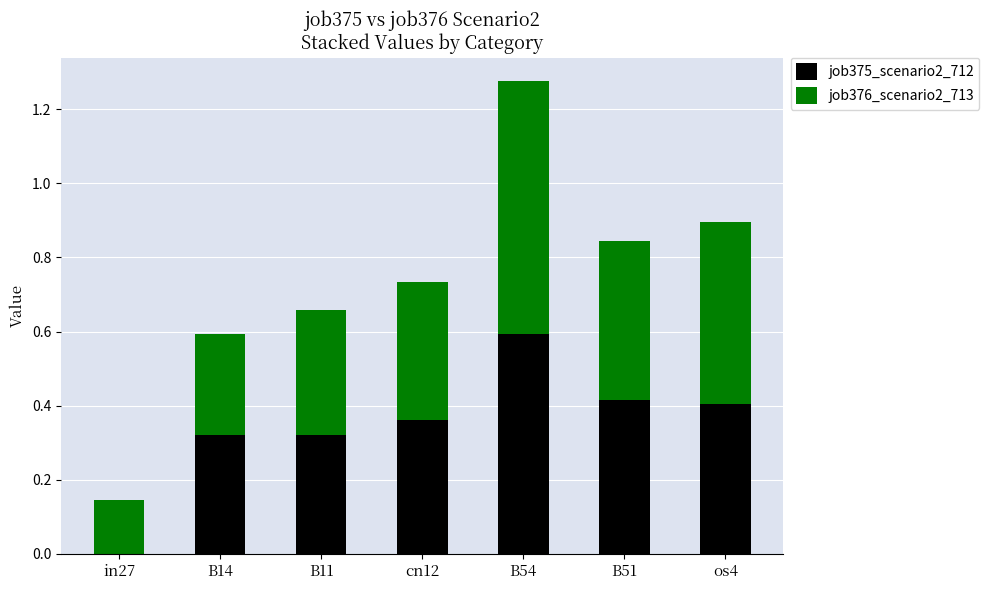

The value of job375_scenario2_712 at B54 is 0.2. True or false?

False